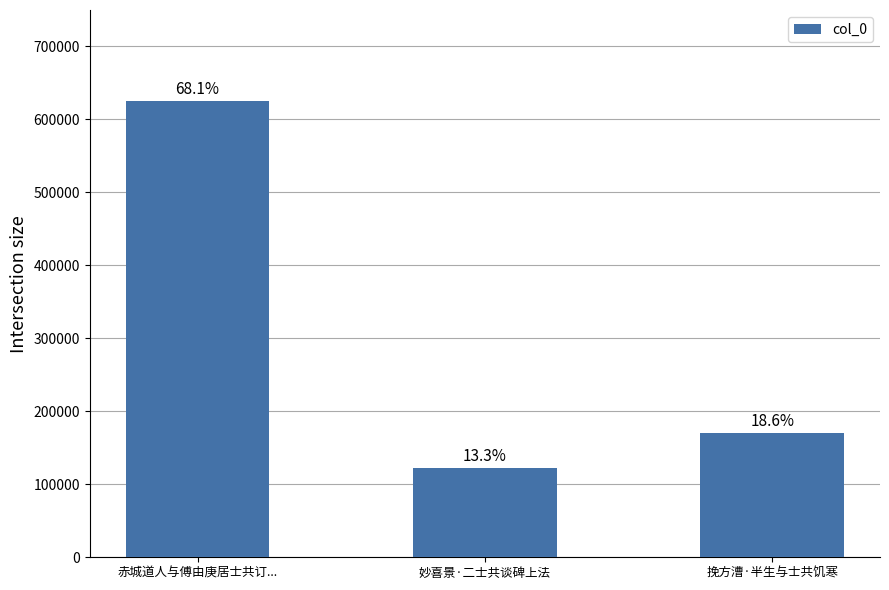

The value at 妙喜景·二士共谈碑上法 is 122126. True or false?

True